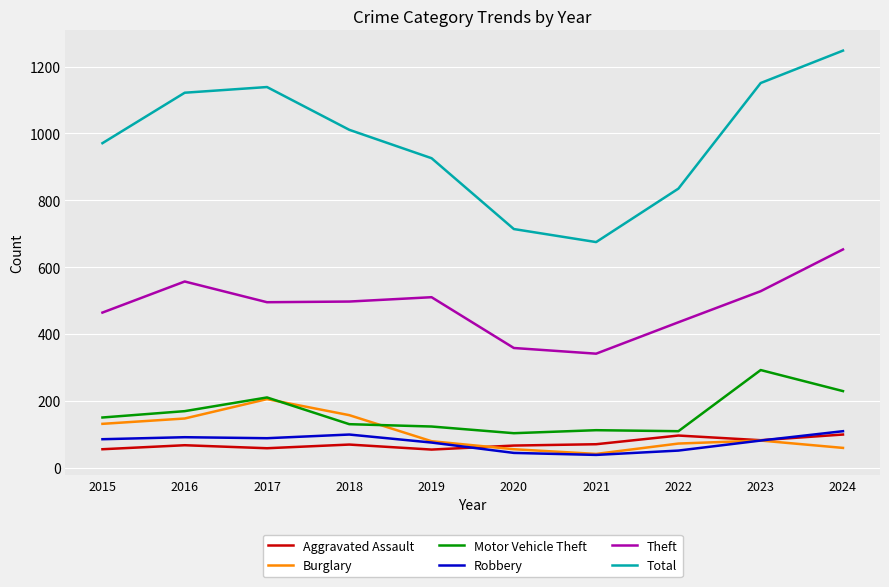

Is the value of Robbery at 2020 greater than the value of Total at 2020?

No